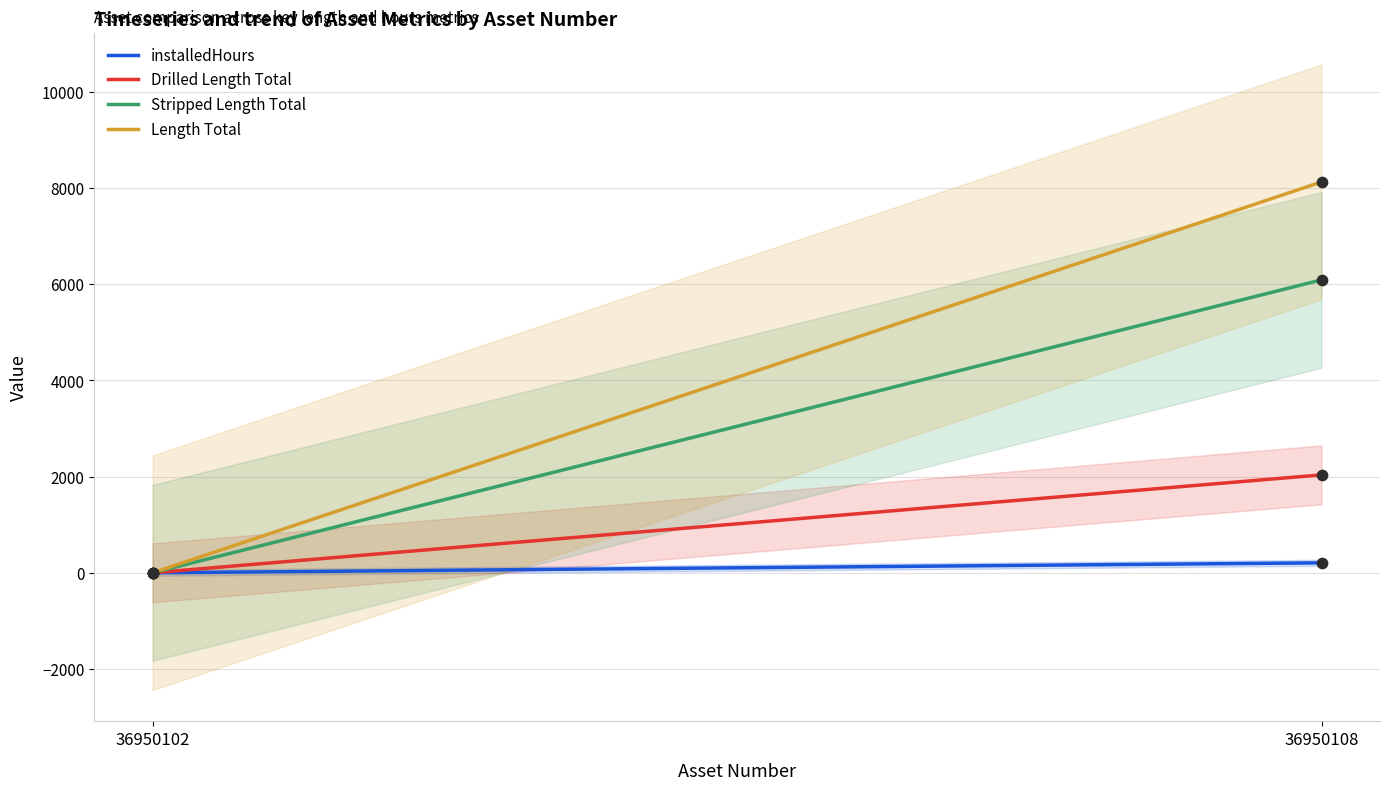

Which series has the largest Y range (max minus min)?

Length Total